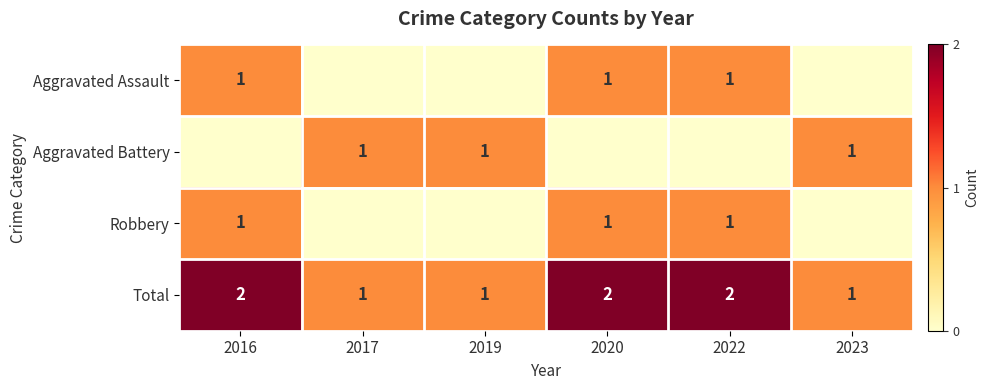

The Total series shows 0 at 2022. True or false?

False